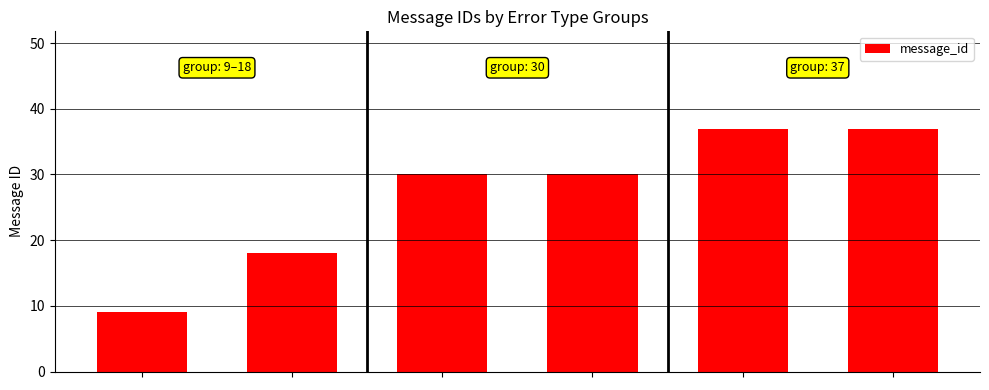

What is the smallest value displayed?

9